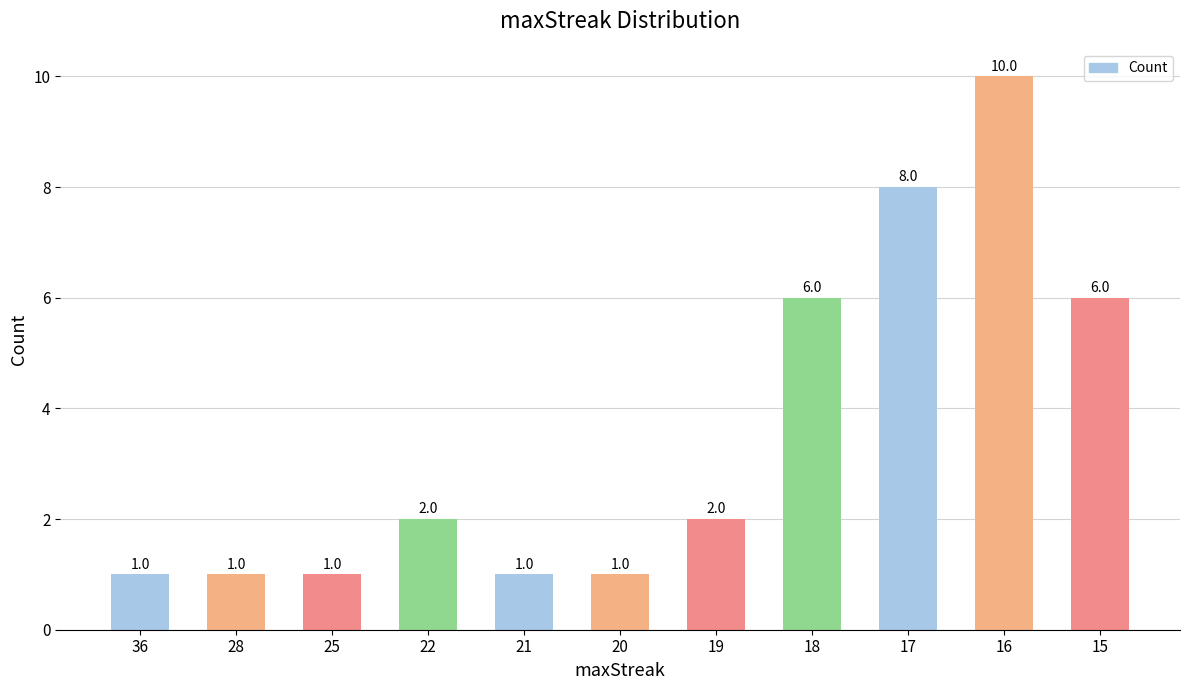

The value at 18 is 6. True or false?

True